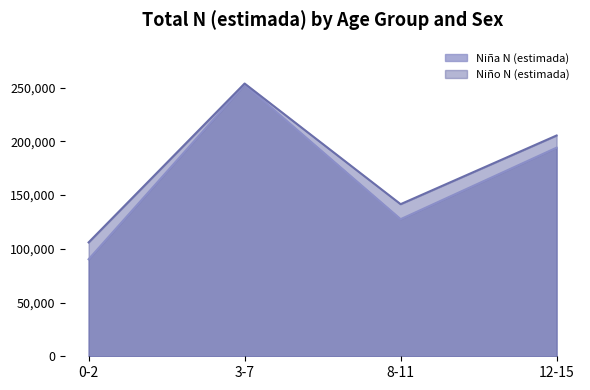

True or false: Niño N (estimada) and Niña N (estimada) cross at least once.

False